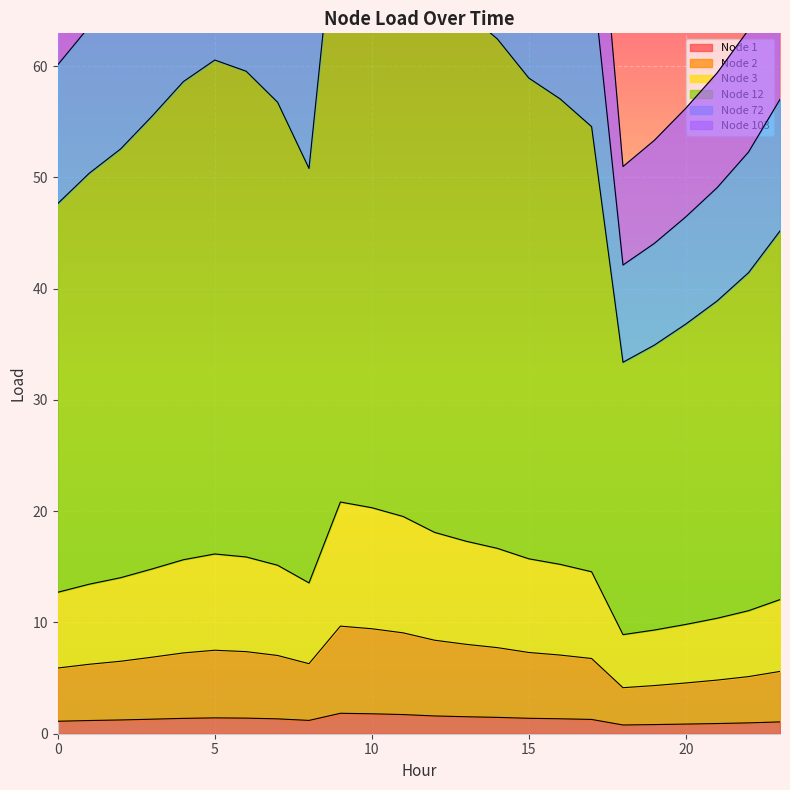

True or false: Node 103 and Node 12 cross at least once.

False